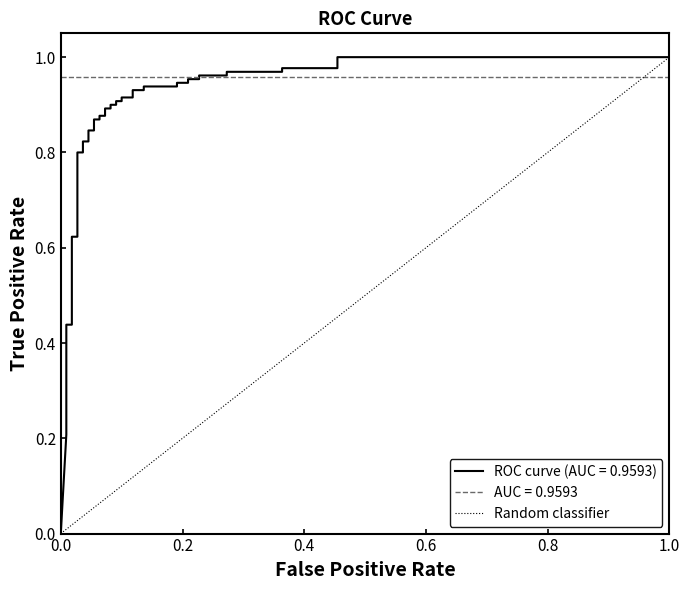

What is the difference between the values at 1.0 and 0.0?

1